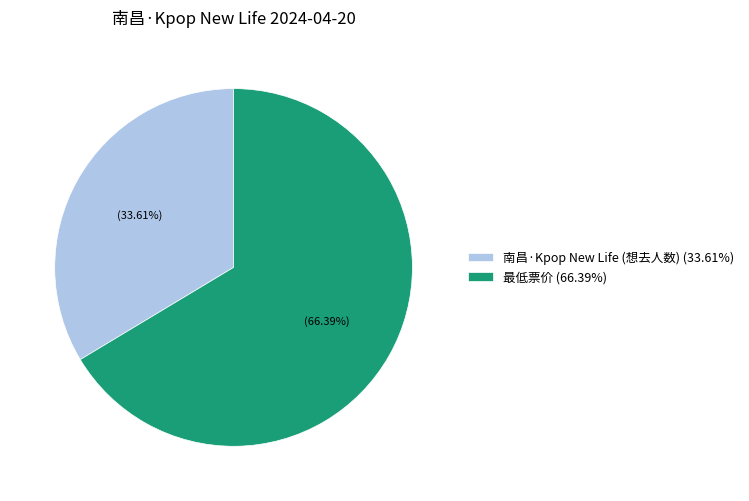

What is the largest slice in the pie chart?

最低票价